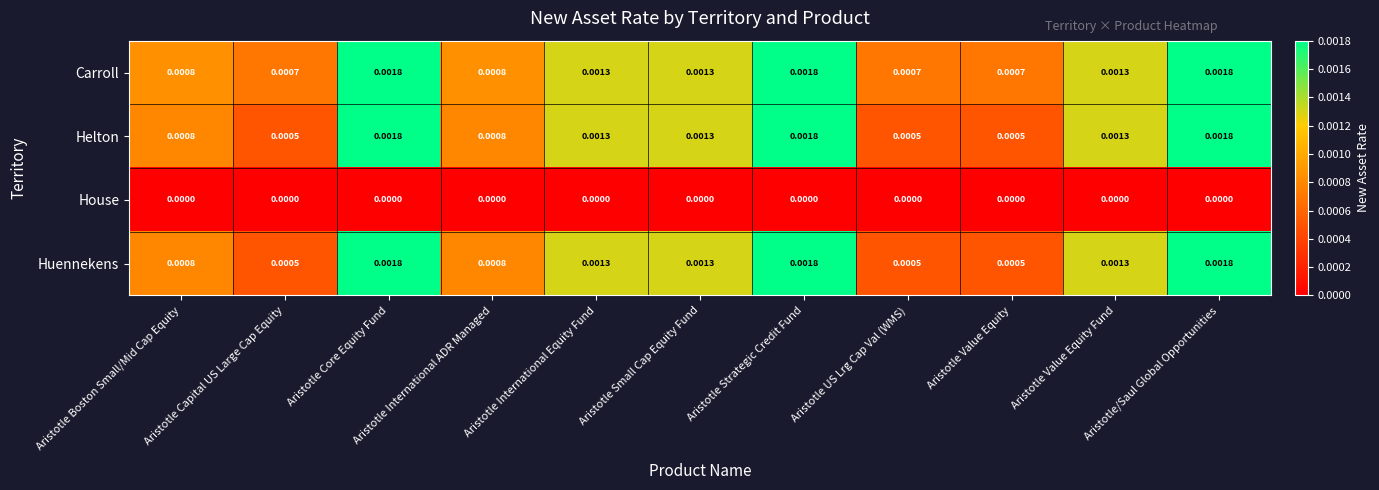

Which series has the largest total across all categories?

Carroll